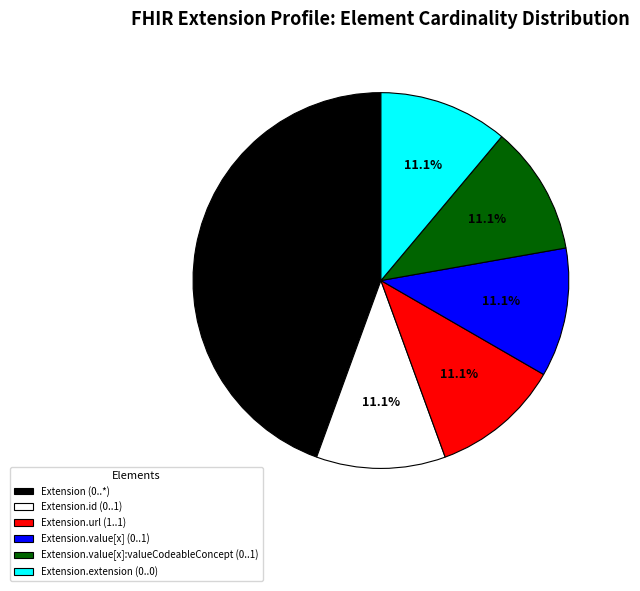

Does Extension.url (1..1) account for over 50% of the chart?

No